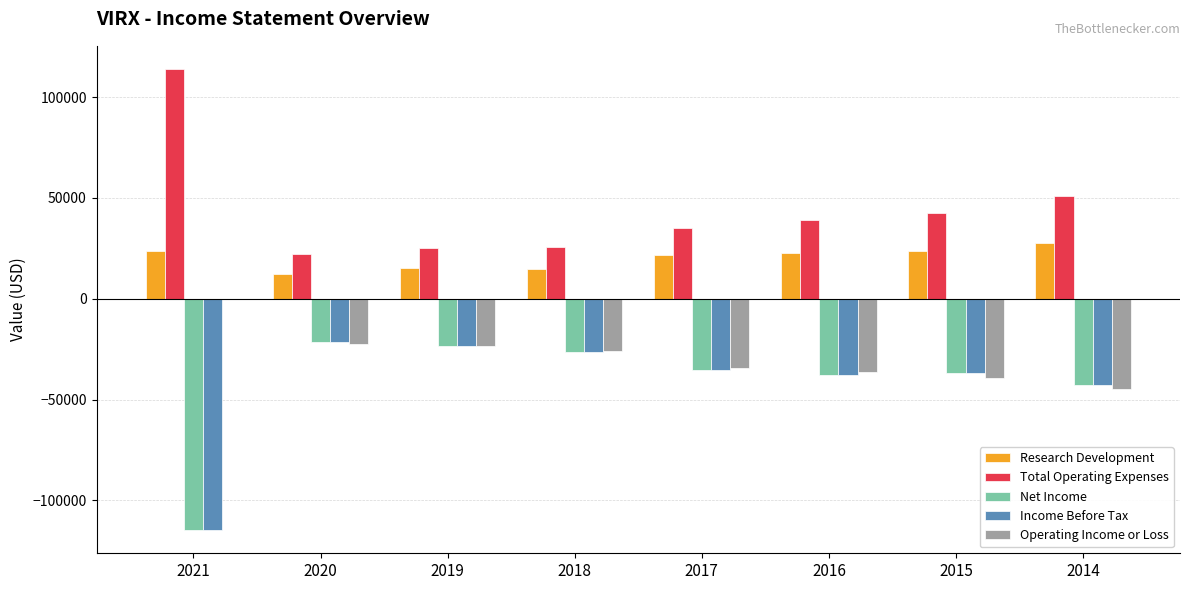

Which series has the largest total across all categories?

Total Operating Expenses